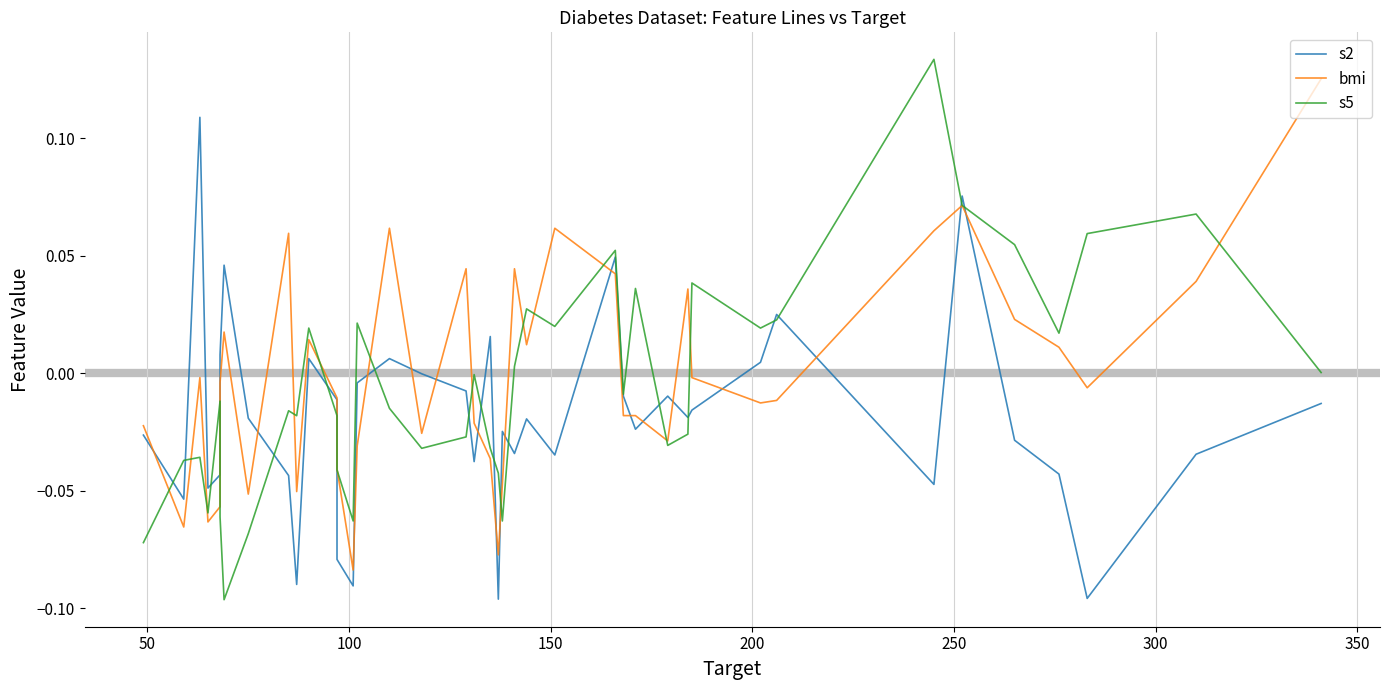

What is the sum of all s2 values?

-0.8